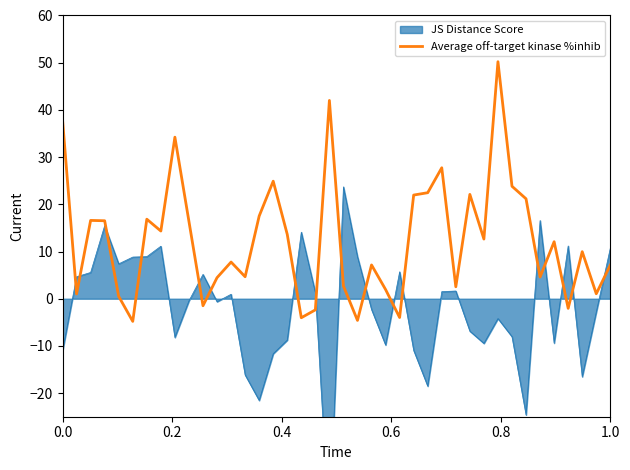

What is the minimum value for Average off-target kinase %inhib?

-4.8